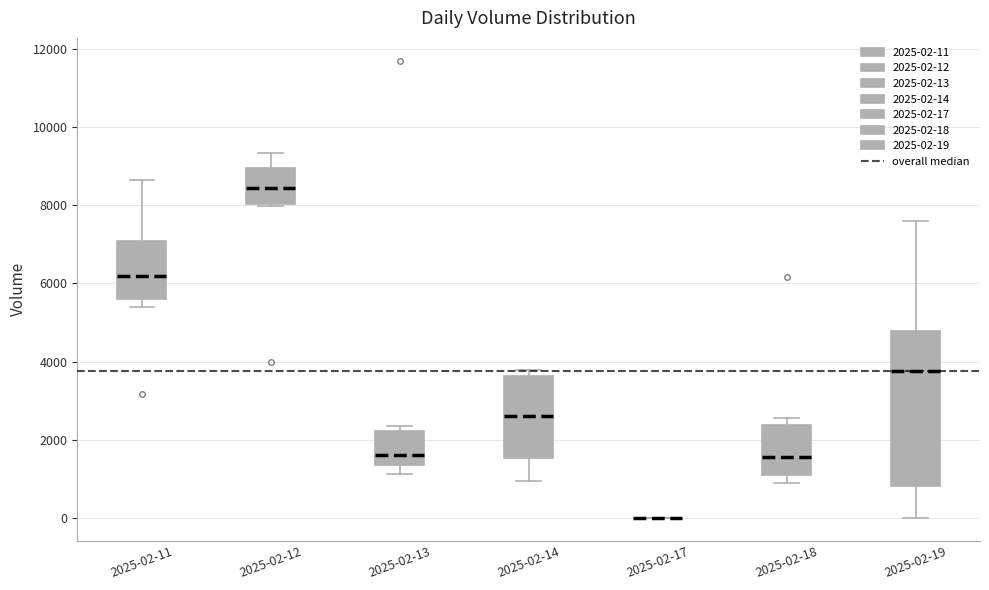

Which box is the tallest, from its lower edge to its upper edge?

2025-02-19